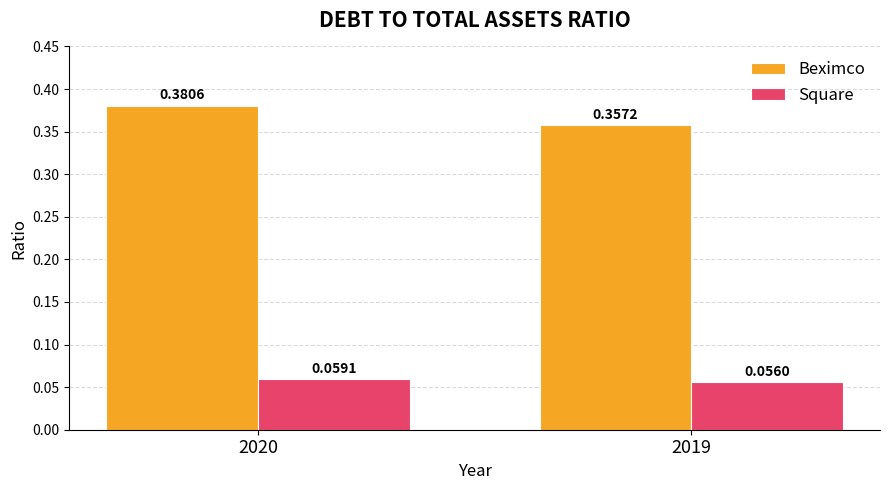

Is the value of Square at 2020 greater than the value of Beximco at 2020?

No